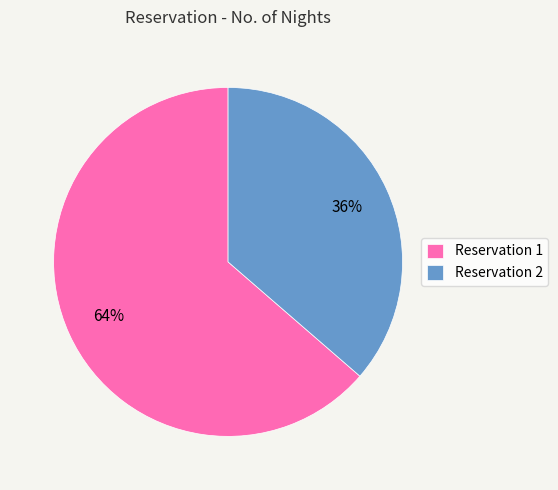

What is the largest slice in the pie chart?

Reservation 1